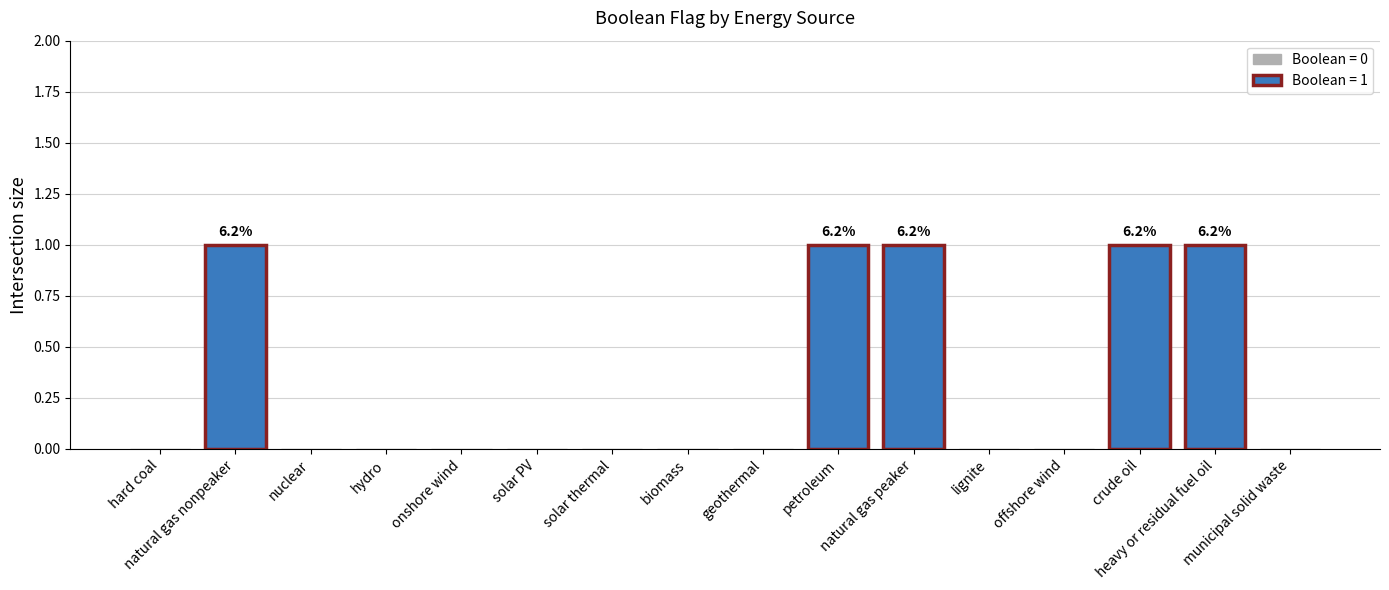

Where is the data nearest to the value 0?

hard coal